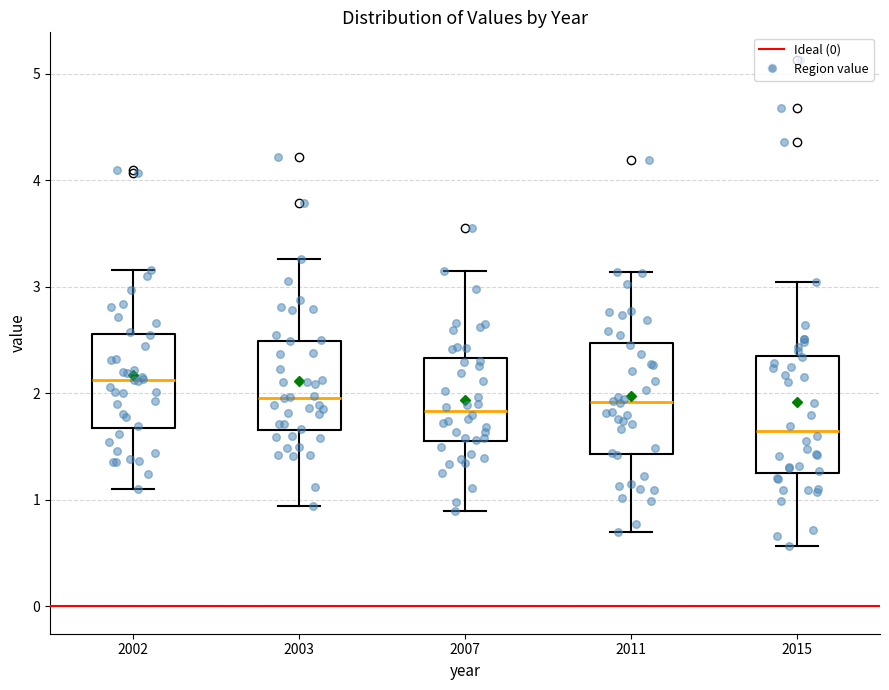

Reading left to right, transcribe this box plot: for each box, give where its median line is, the range the box spans, and where its two whiskers end, as read against the y-axis. The values are not printed on the chart, so give them approximately, as read against the axis.

2002: median 2.1, box 1.7 to 2.6, whiskers 1.1 to 3.2
2003: median 2.0, box 1.7 to 2.5, whiskers 0.9 to 3.3
2007: median 1.8, box 1.5 to 2.3, whiskers 0.9 to 3.2
2011: median 1.9, box 1.4 to 2.5, whiskers 0.7 to 3.1
2015: median 1.6, box 1.3 to 2.4, whiskers 0.6 to 3.0